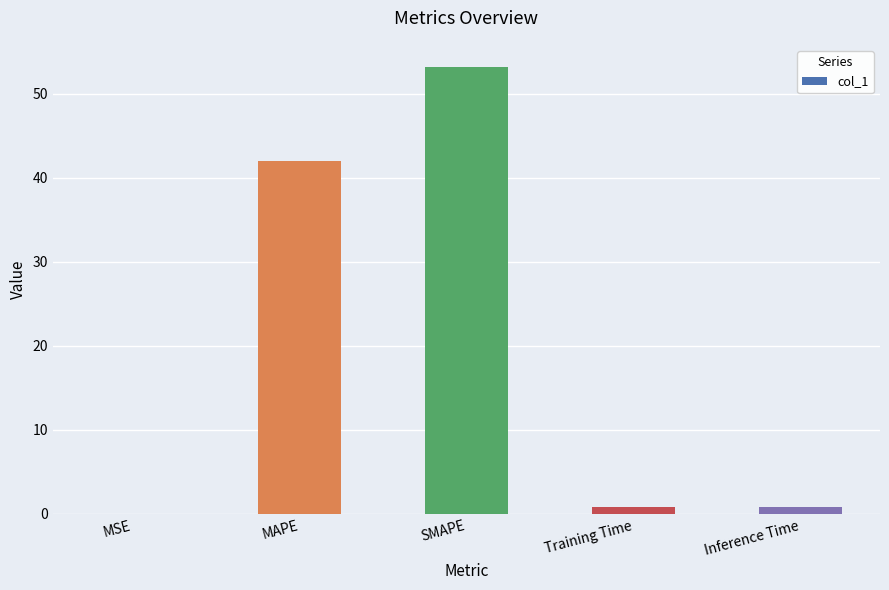

At which label is the value closest to 26?

MAPE